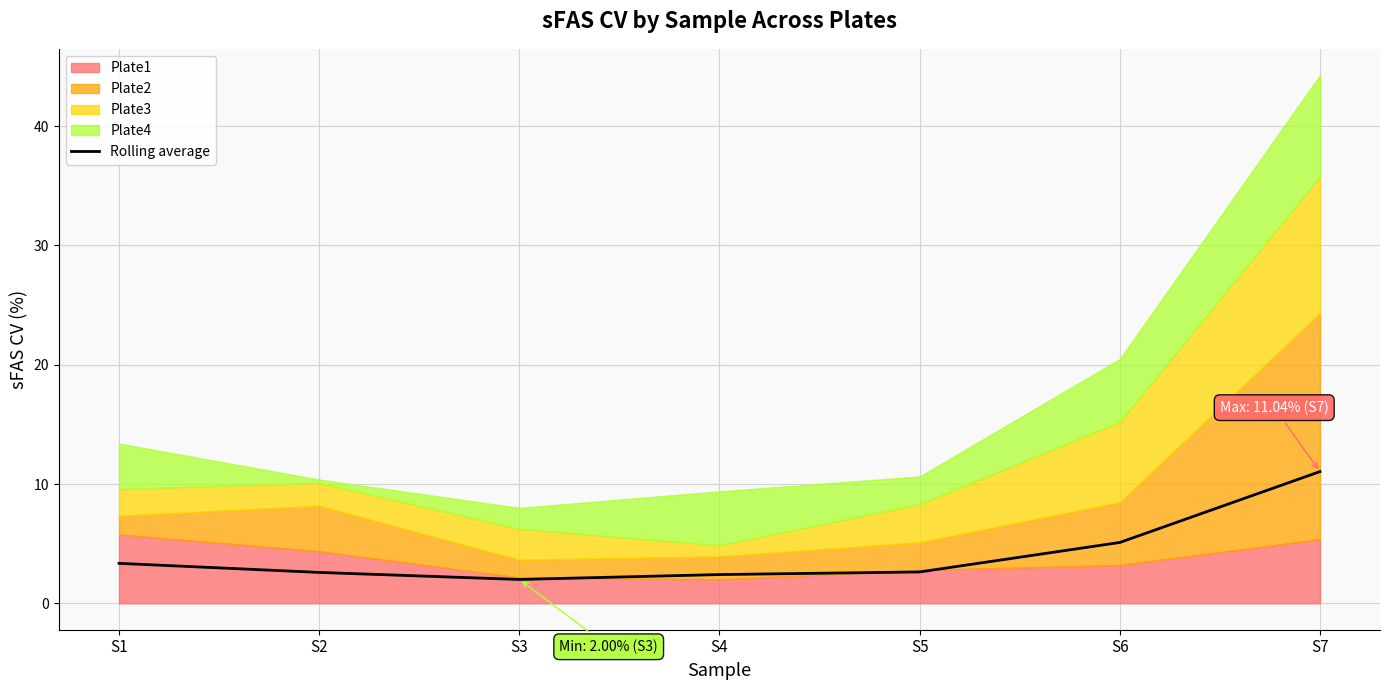

Which has a higher value, S1 or S7?

S7